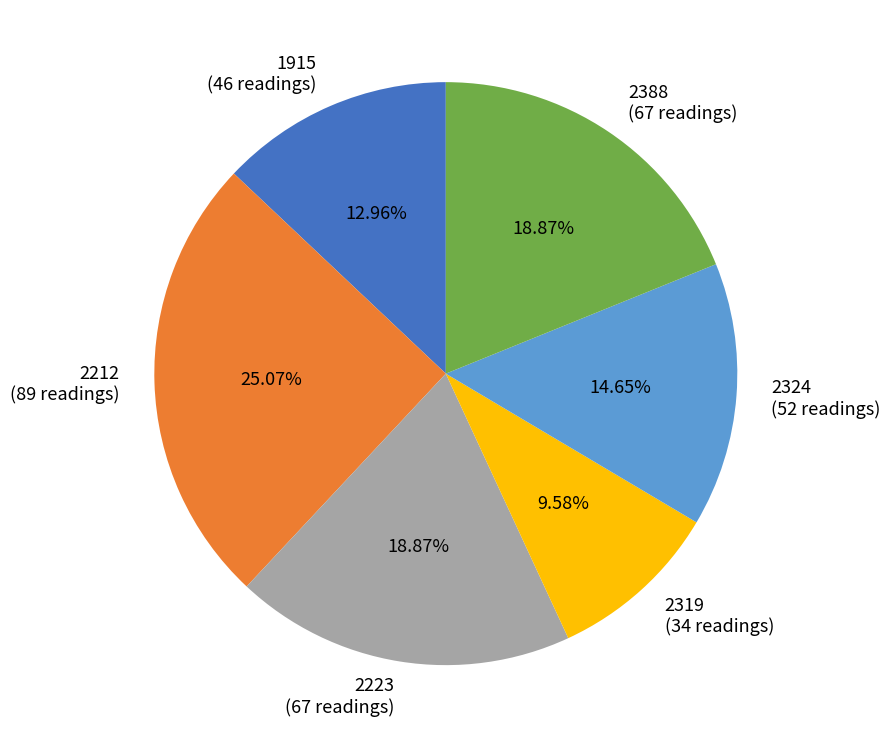

What percentage is NOT represented by 1915?

87.0%